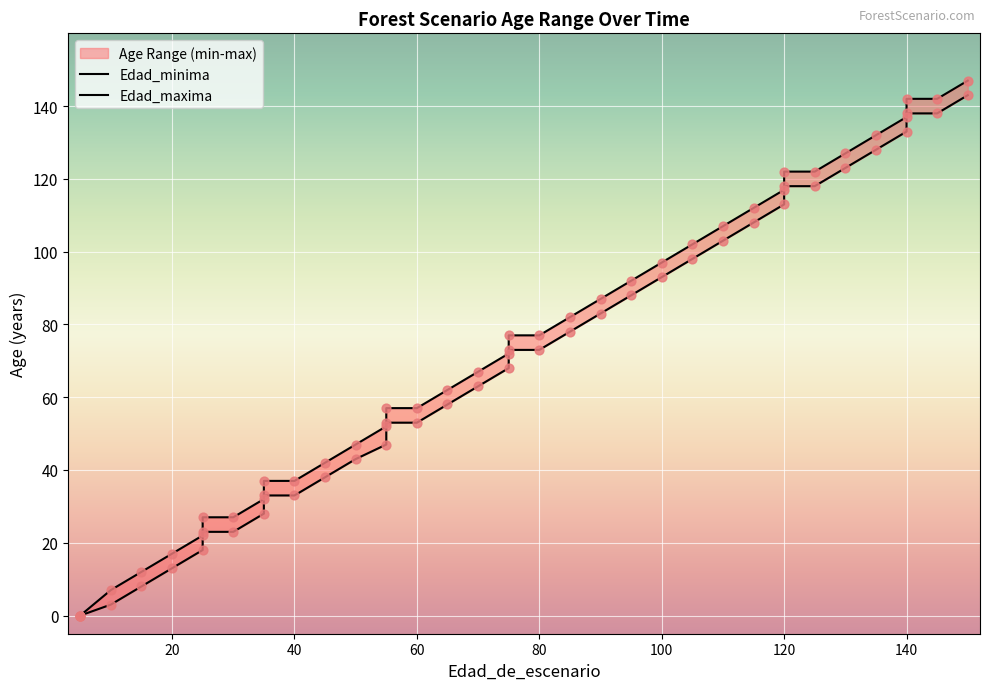

What is the total value across all series at 100?

190